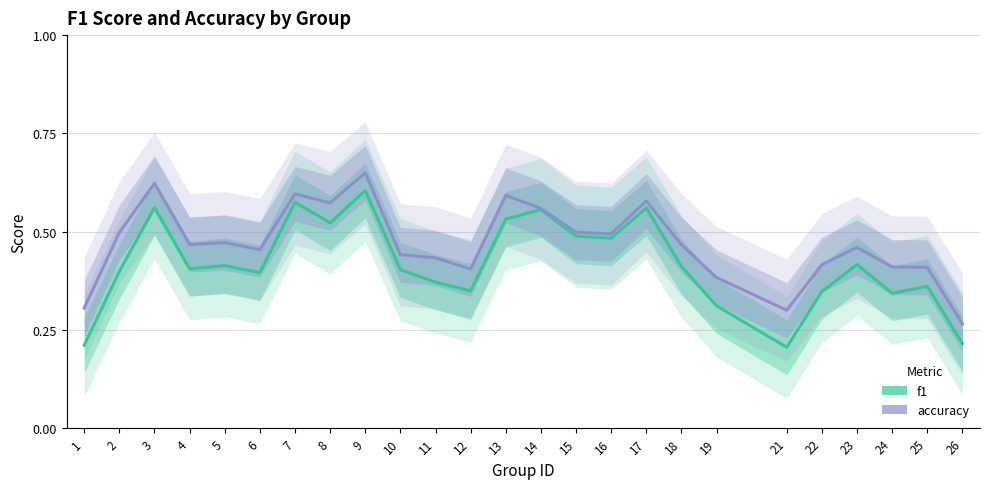

At which category does accuracy reach its first local valley?

4